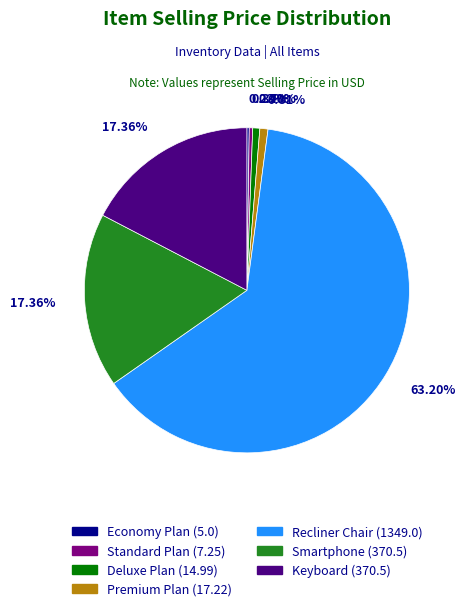

To the nearest percent, what is the average slice percentage?

14%